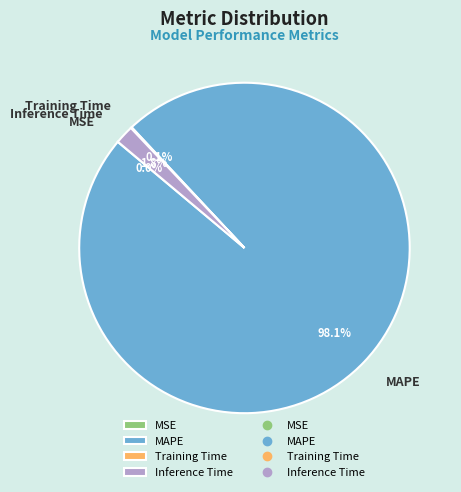

Does any single category account for the majority?

Yes